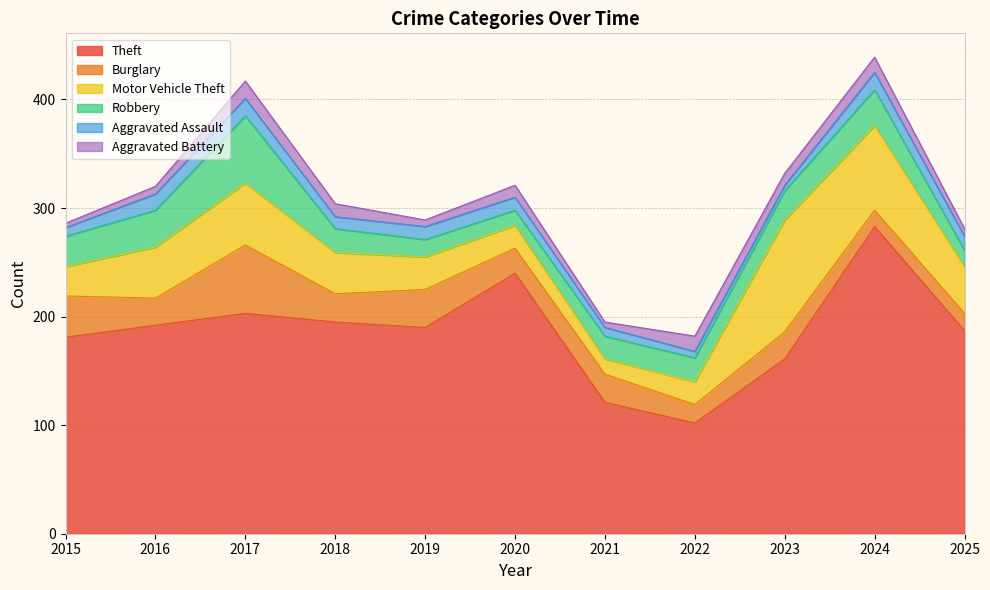

True or false: Burglary has a value of 63 at 2017.

True